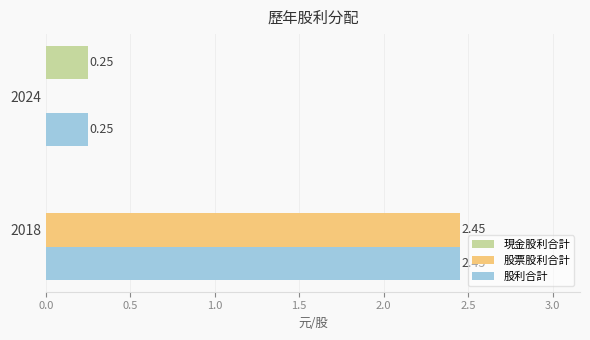

At which label is 現金股利合計 closest to 0?

2018